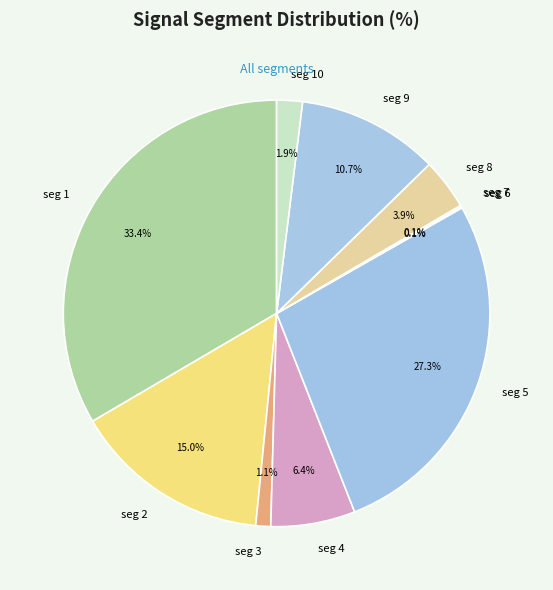

Which slice is the smallest?

signal segment 7